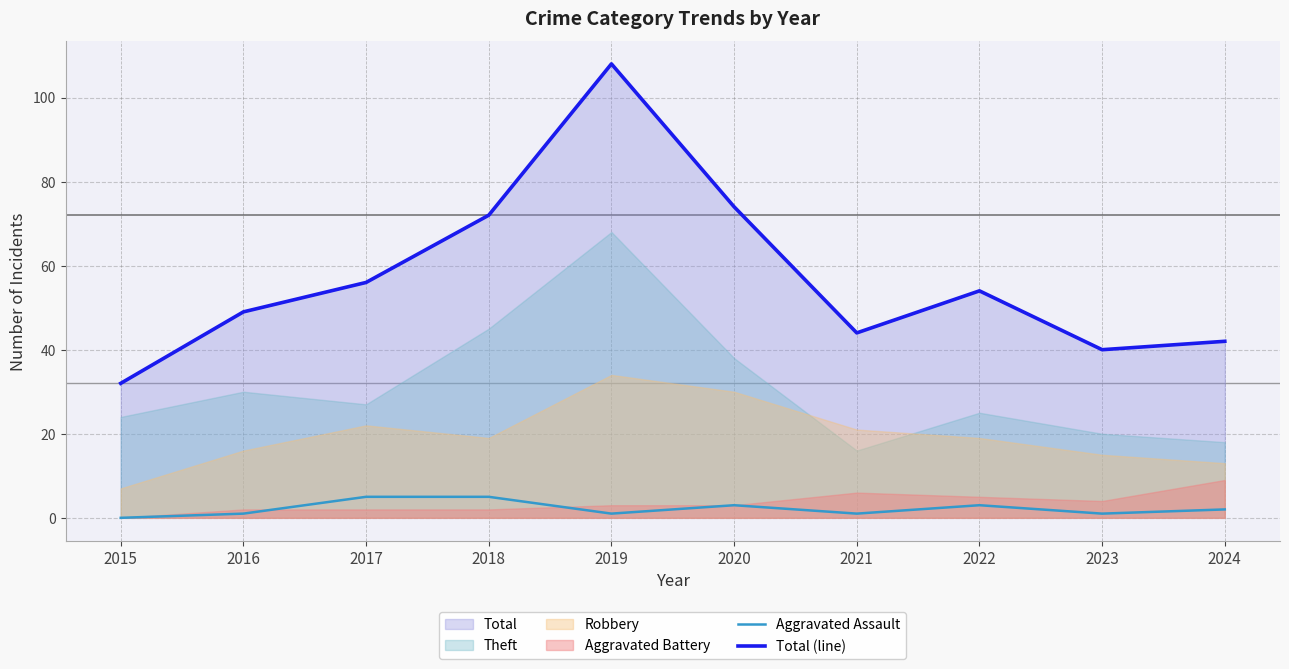

True or false: Aggravated Assault and Total (line) intersect in this chart.

False